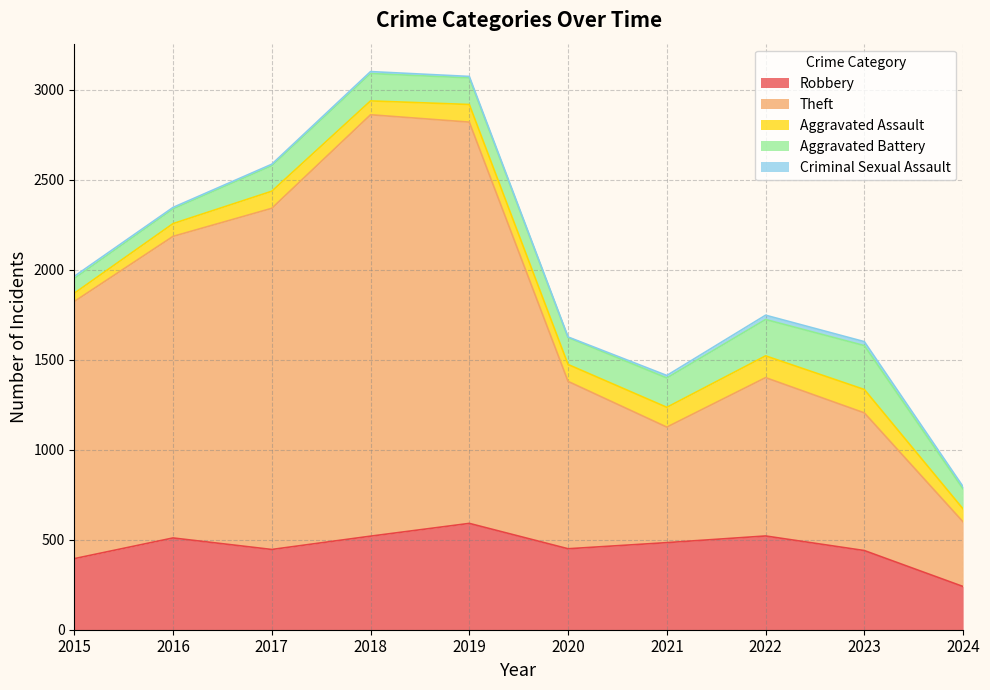

What is the total value across all series at 2022?

1748